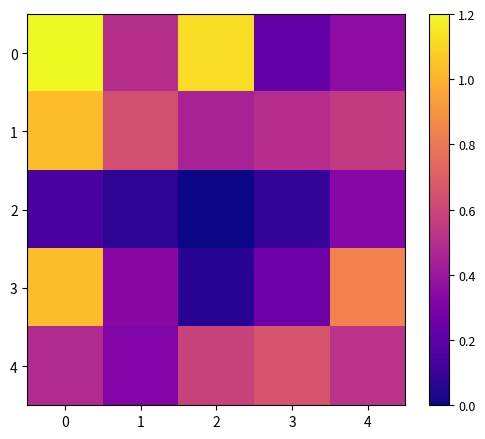

Between 1 and 4, which series saw the biggest shift?

3